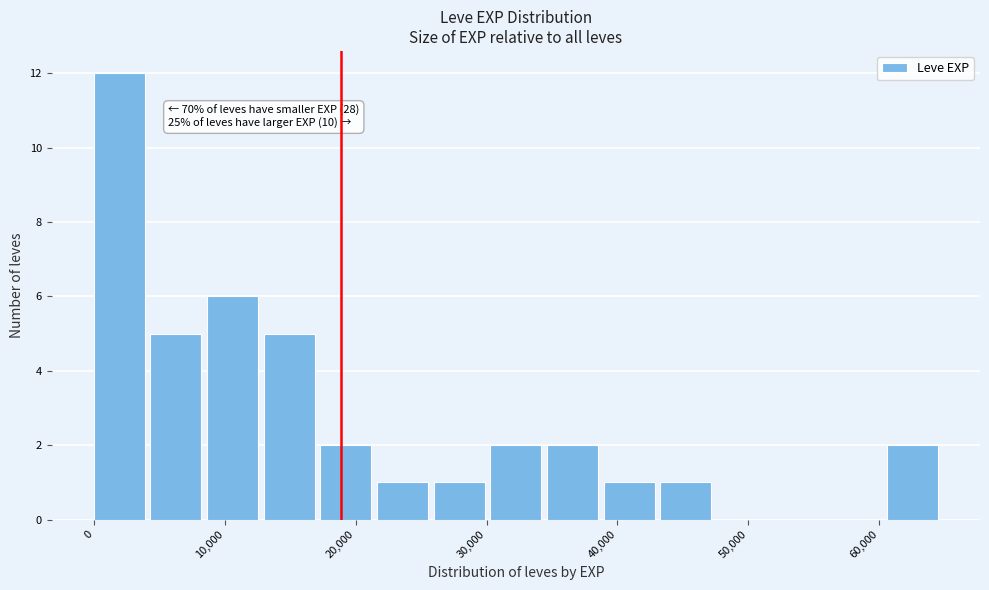

Which range on the x-axis has the tallest bar?

0 to 4000